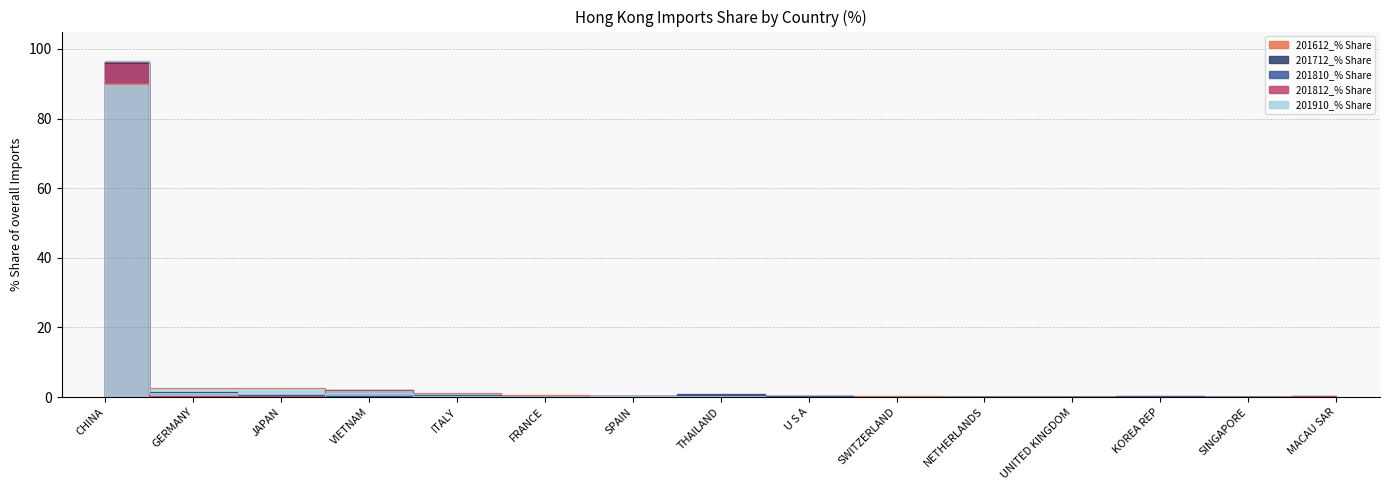

Rank the series at ITALY from highest to lowest value.

201910_% Share, 201812_% Share, 201810_% Share, 201612_% Share, 201712_% Share